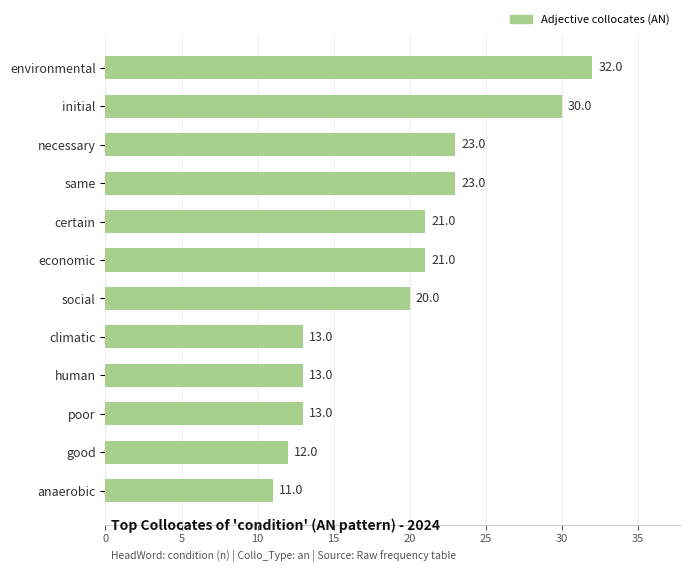

Is it true that the value at social is 6?

False